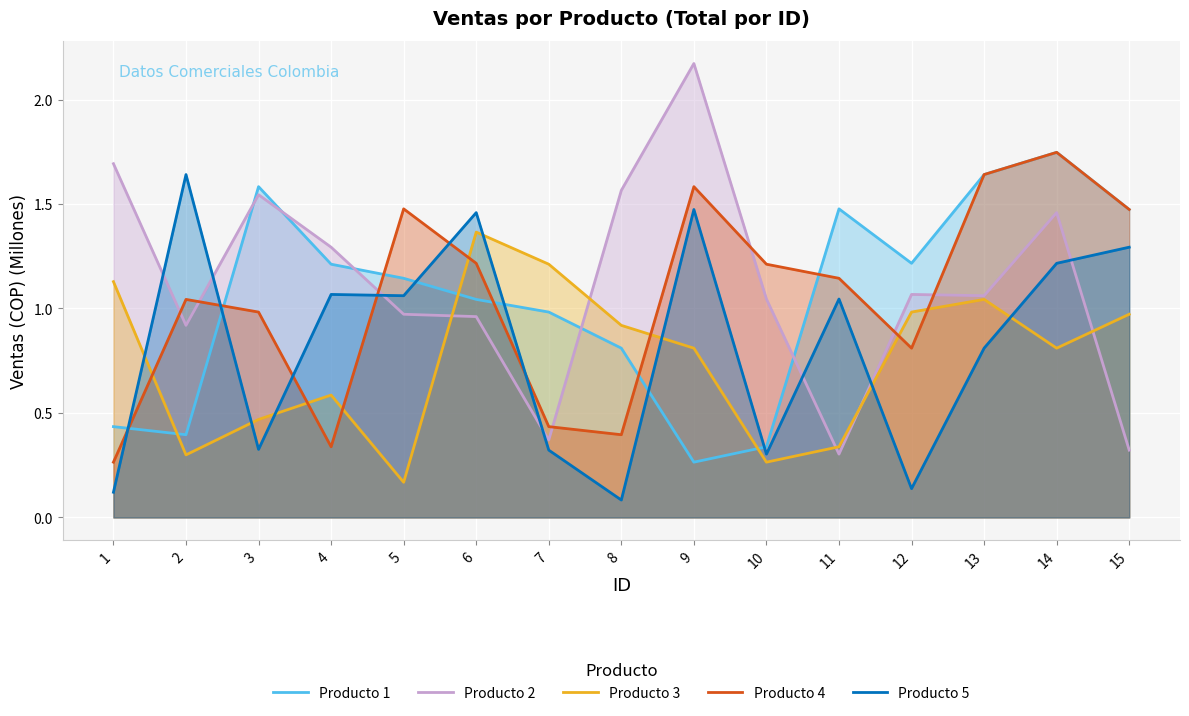

How many lines are shown in the chart?

5